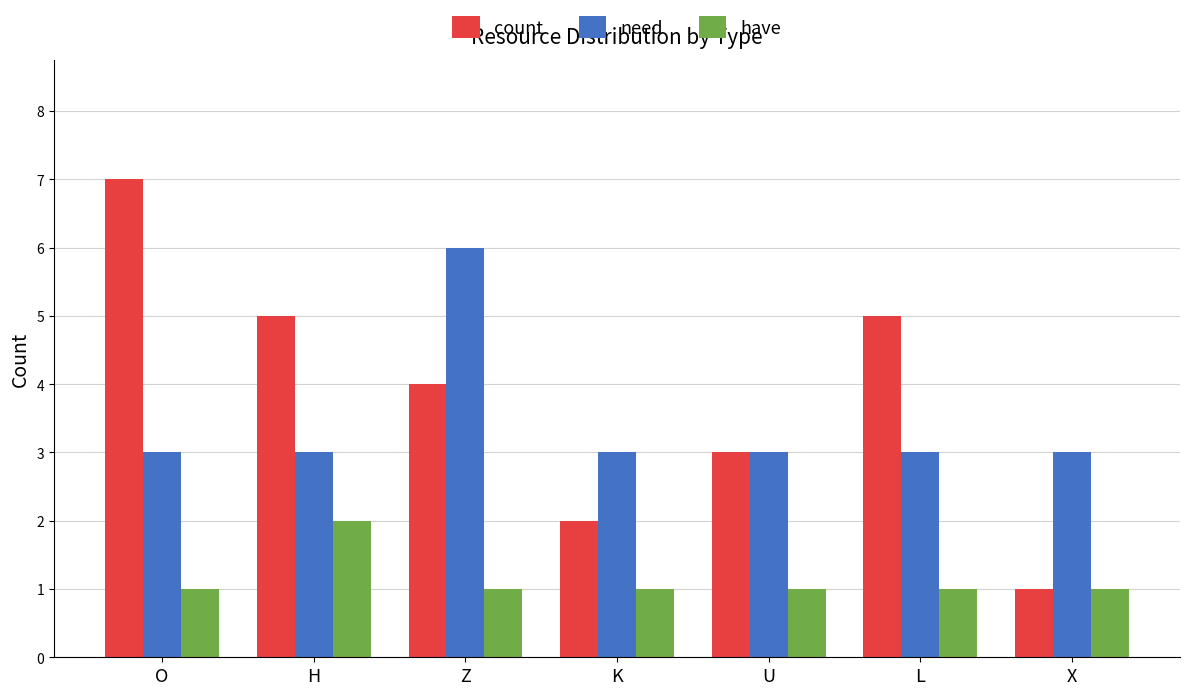

Is the value of have at H greater than the value of need at O?

No